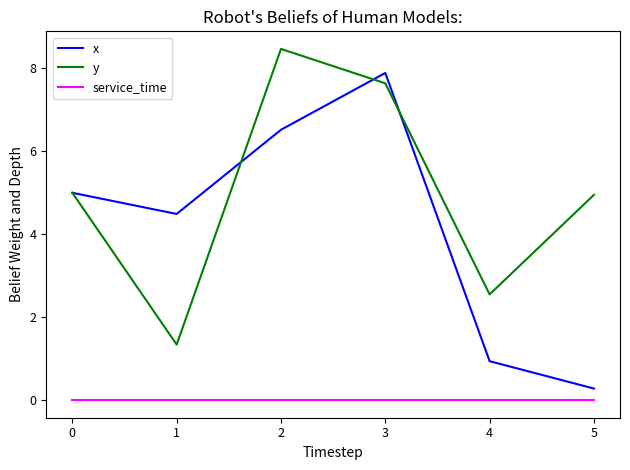

True or false: y and service_time intersect in this chart.

False